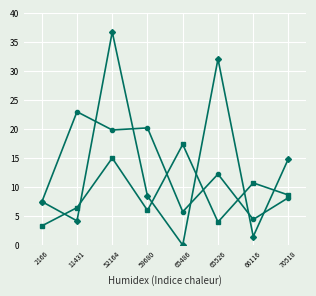

Does the chart display data point markers on the line(s)?

Yes